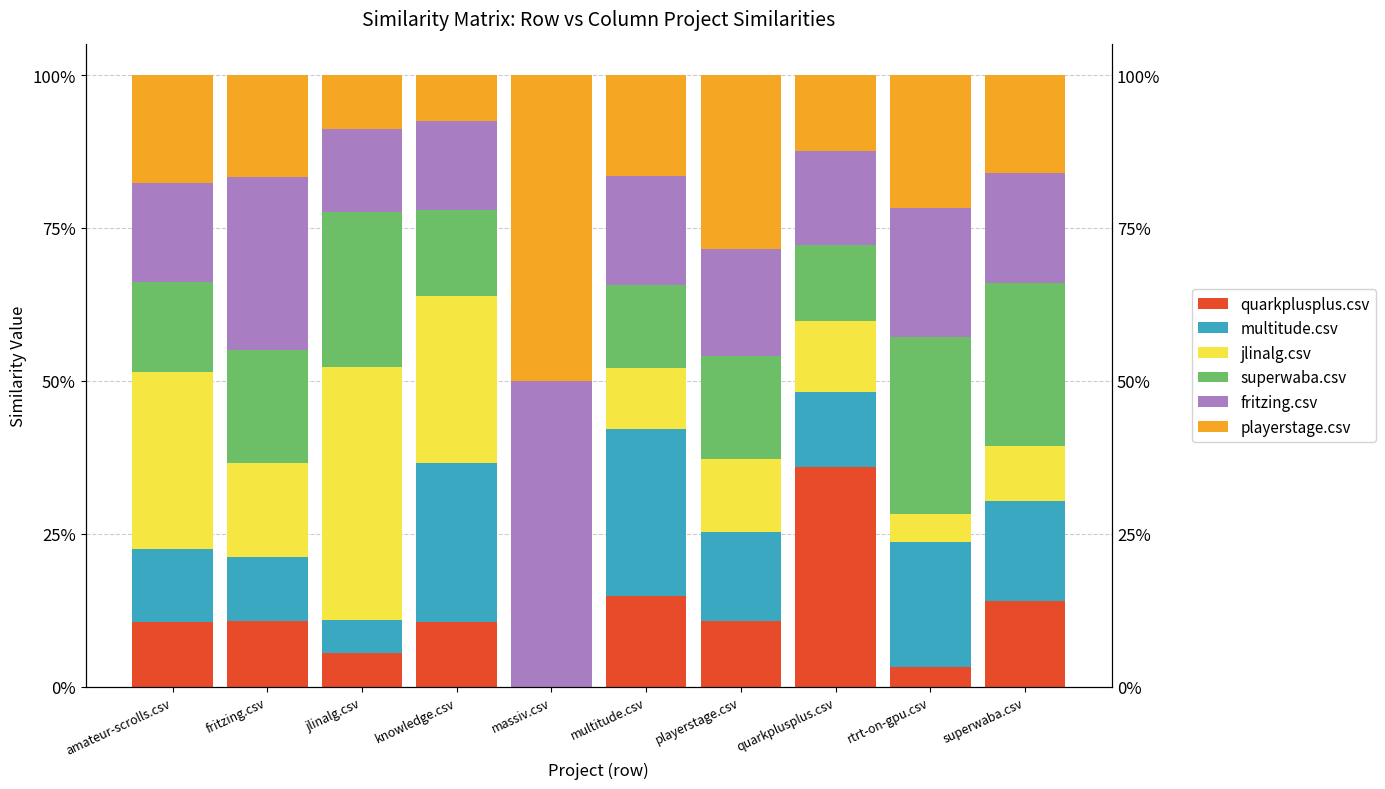

Which series changed the most between knowledge.csv and playerstage.csv?

playerstage.csv